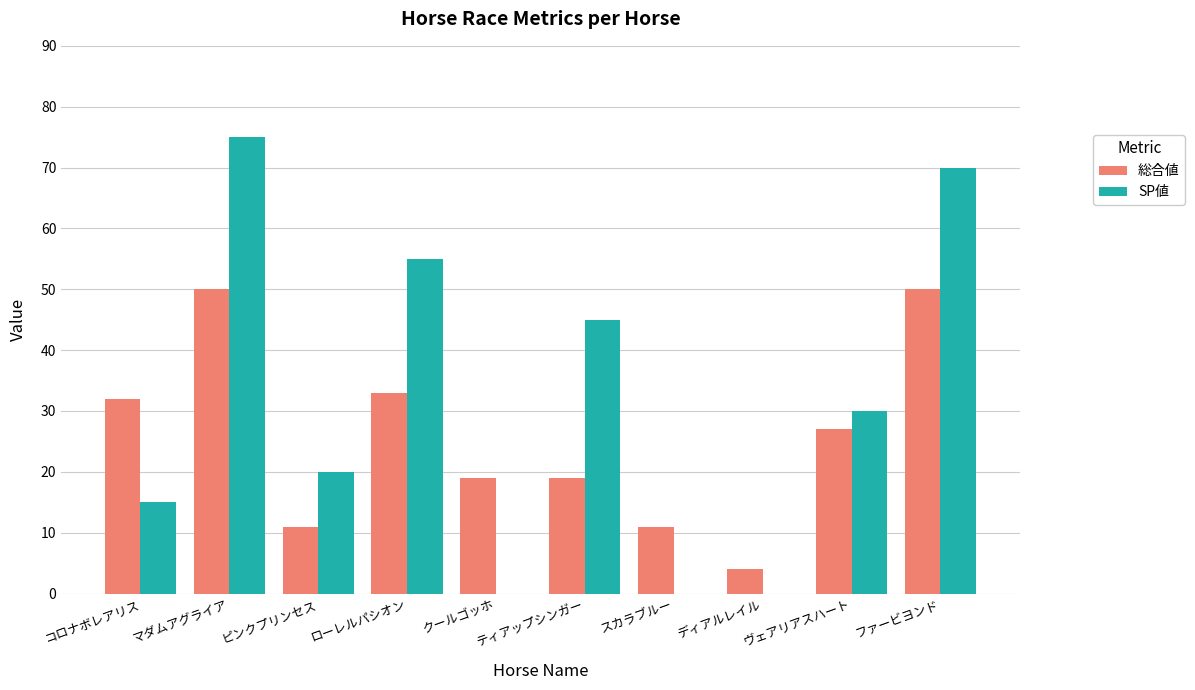

What is the total value across all series at ディアルレイル?

4